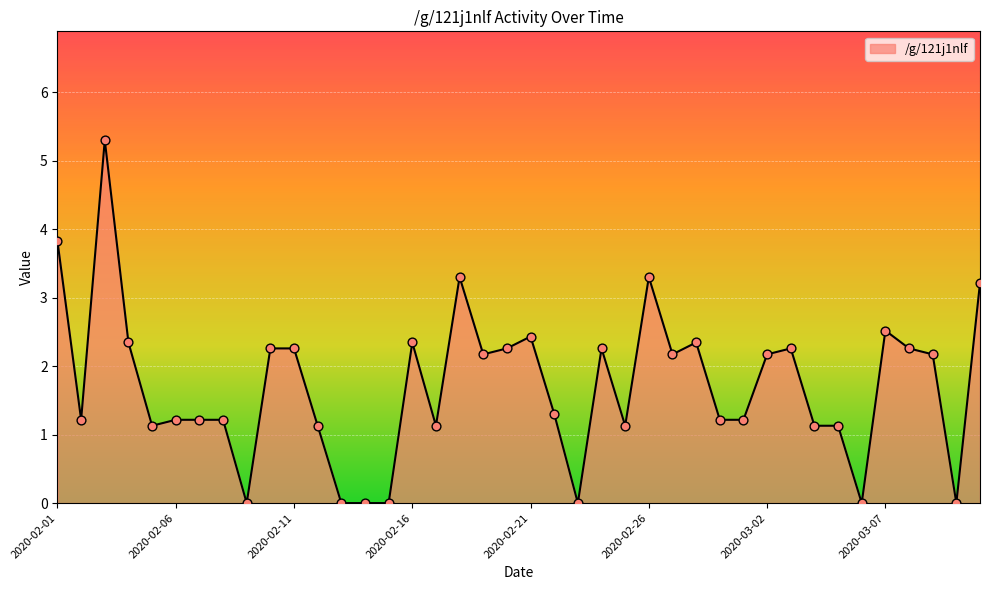

What is the difference between the maximum and minimum values?

5.3